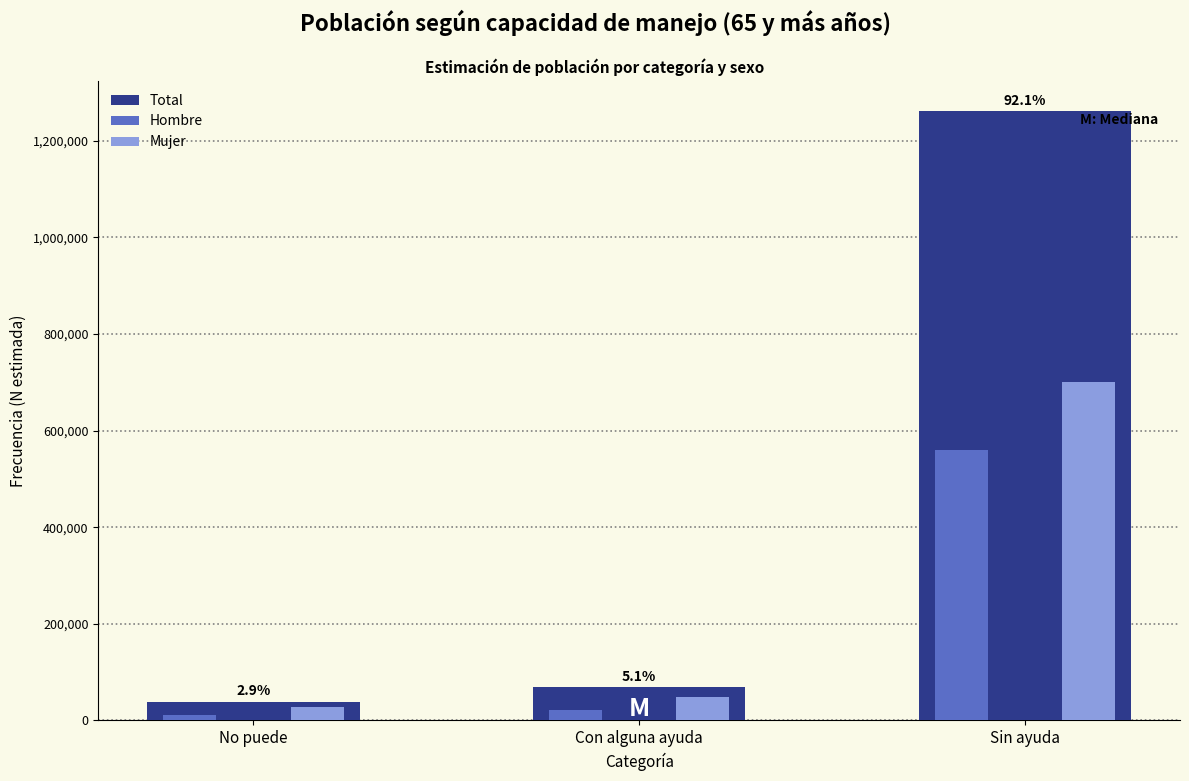

Reading left to right, transcribe all the data shown in this chart.

Total: 39044	69562	1260653
Hombre: 10343	20952	560033
Mujer: 28701	48610	700620